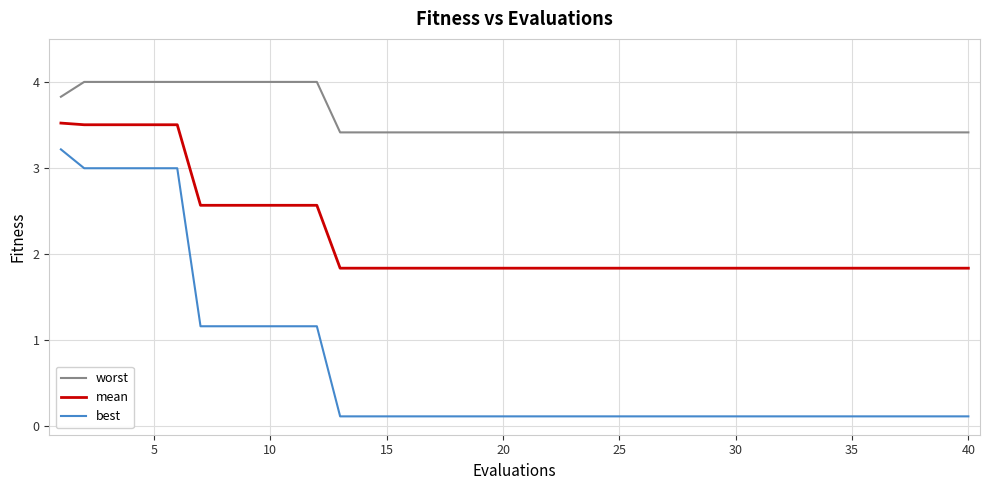

What is the difference between the maximum and minimum values in the worst series?

0.6